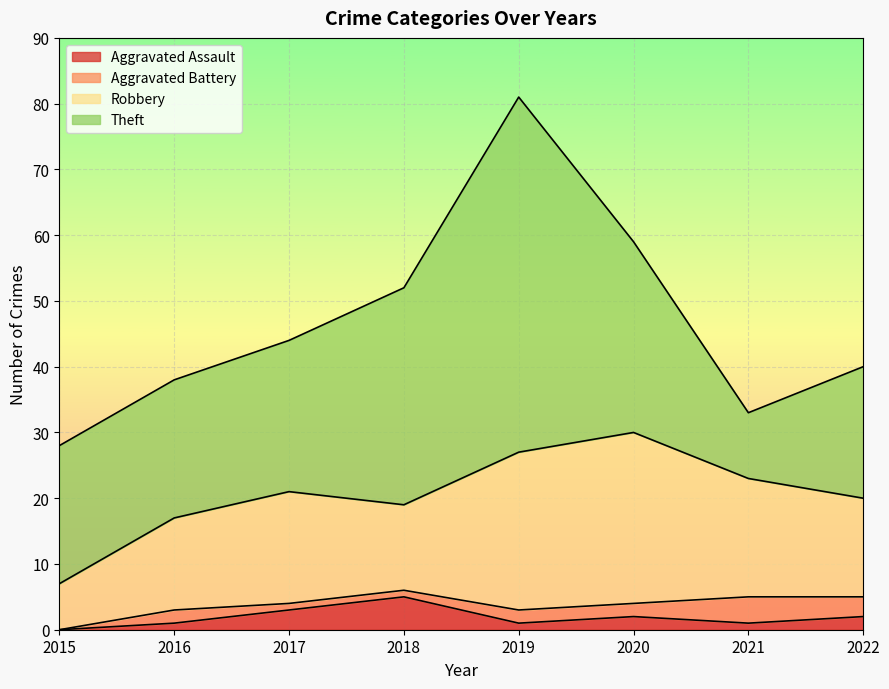

Count the number of data series in this chart.

4